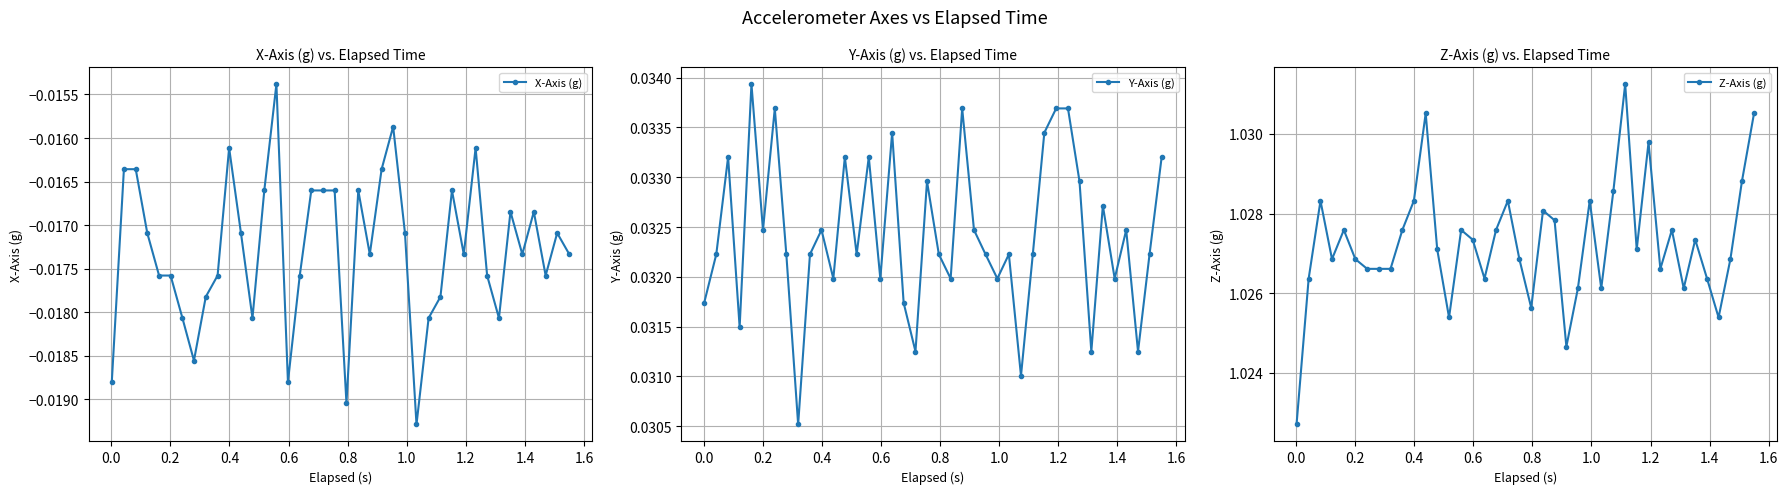

How many Y-Axis (g) values are between 0 and 1?

40